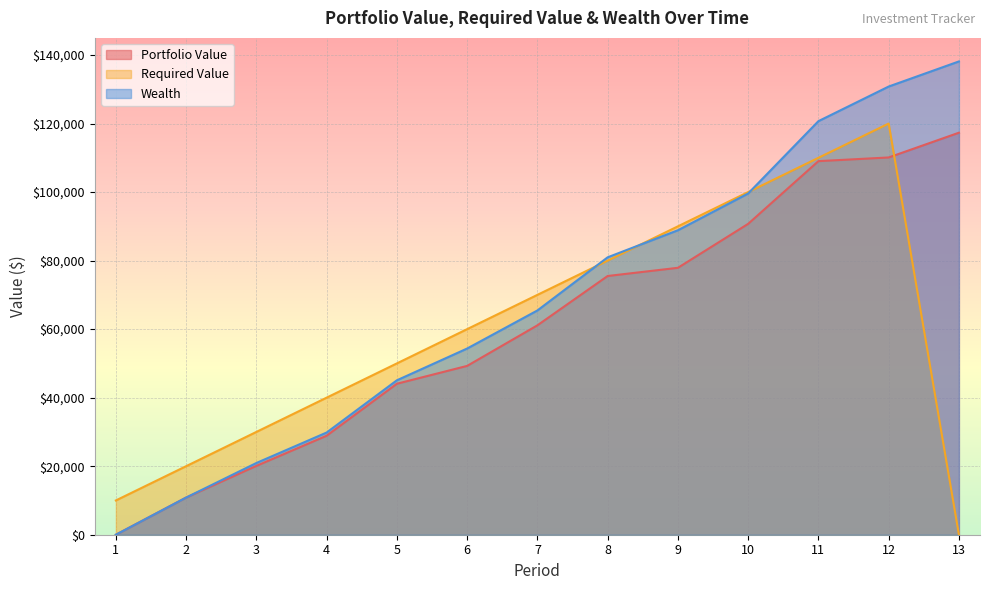

At which category does Required Value reach its first local peak?

12